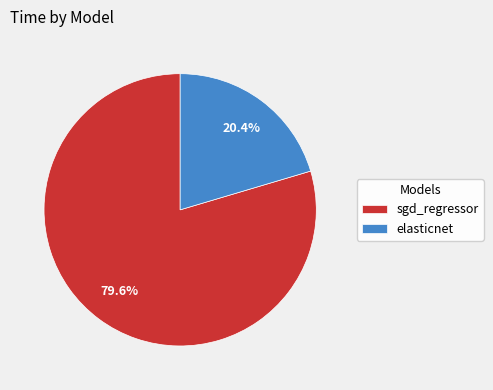

To the nearest percent, what is the difference between the largest and smallest slice percentages?

59%